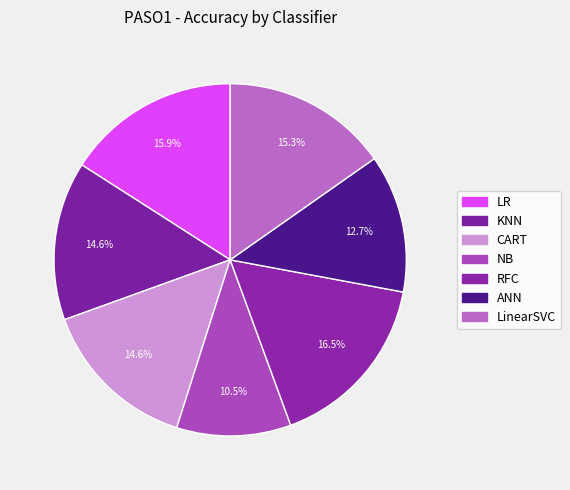

Is it true that KNN is 15% of the pie?

True